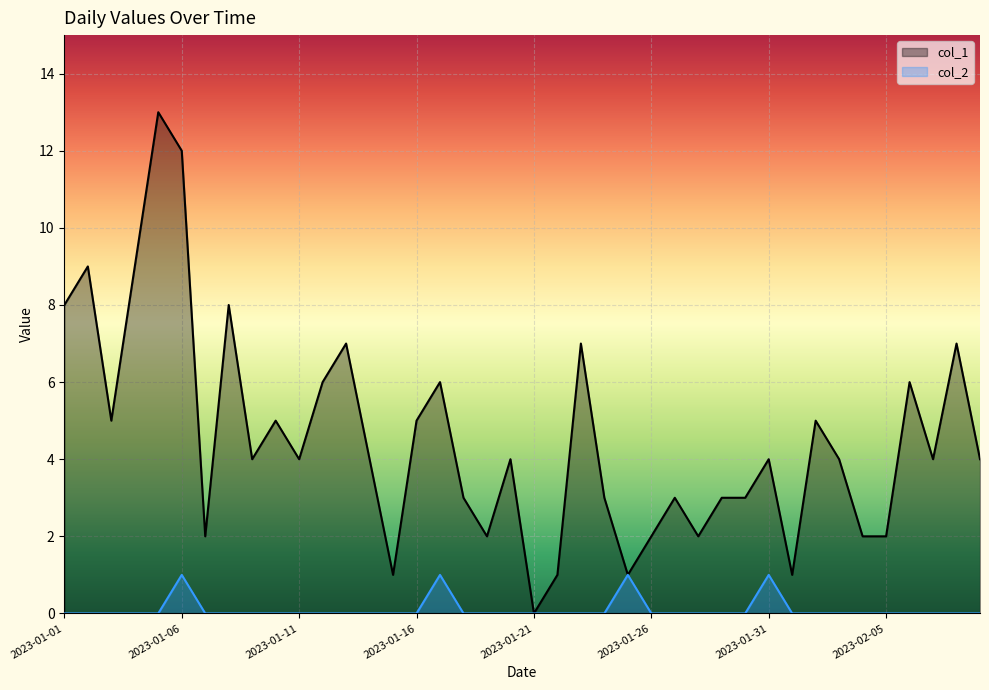

Is it true that col_1 equals -7 at 2023-01-21?

False